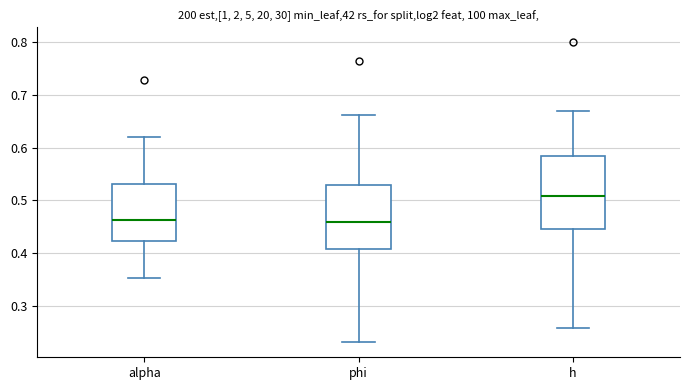

Which box has the highest median line?

h